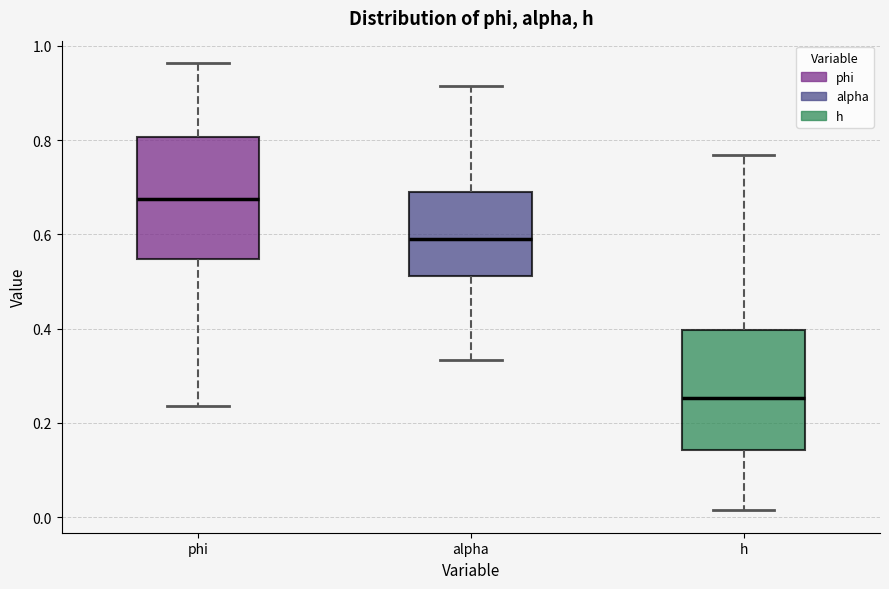

Reading left to right, read every box against the y-axis: the position of its median line, the range the box covers, and the ends of its whiskers. The values are not printed on the chart, so give them approximately, as read against the axis.

phi: median 0.68, box 0.54 to 0.80, whiskers 0.24 to 0.96
alpha: median 0.60, box 0.52 to 0.70, whiskers 0.34 to 0.92
h: median 0.26, box 0.14 to 0.40, whiskers 0.02 to 0.76